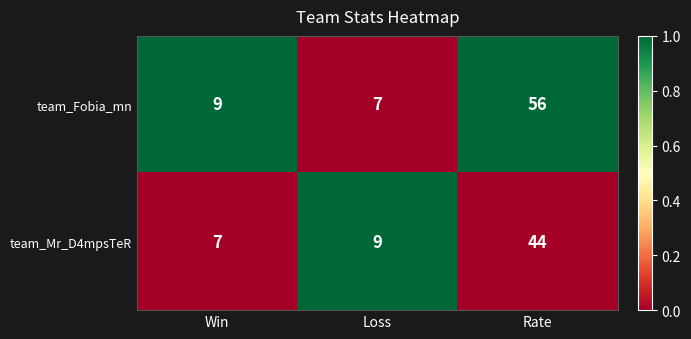

Reading left to right, what are all the values shown in this chart?

team_Fobia_mn: 9	7	56
team_Mr_D4mpsTeR: 7	9	44